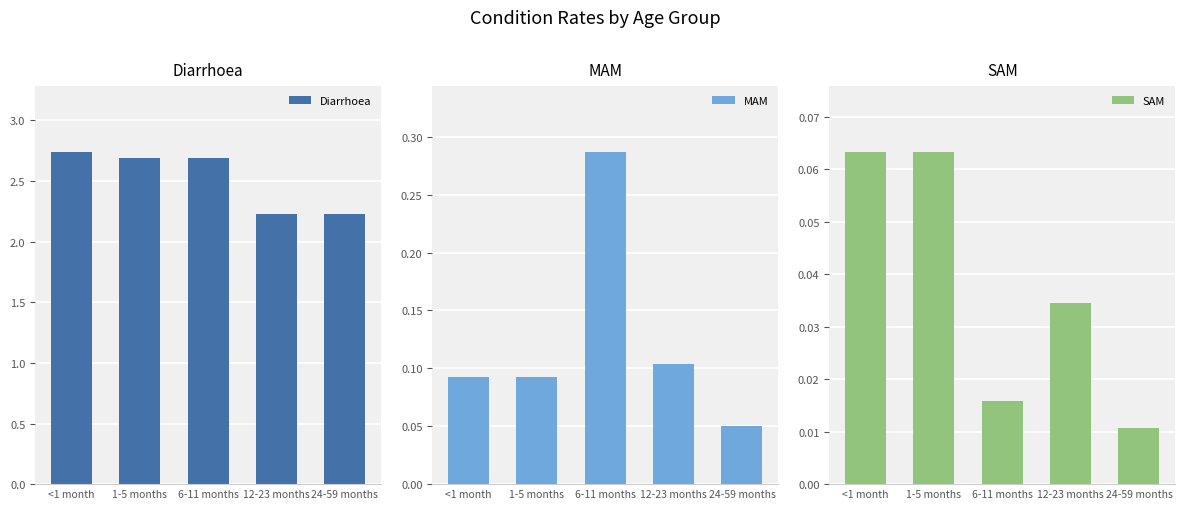

True or false: Diarrhoea has a value of 3.9 at <1 month.

False